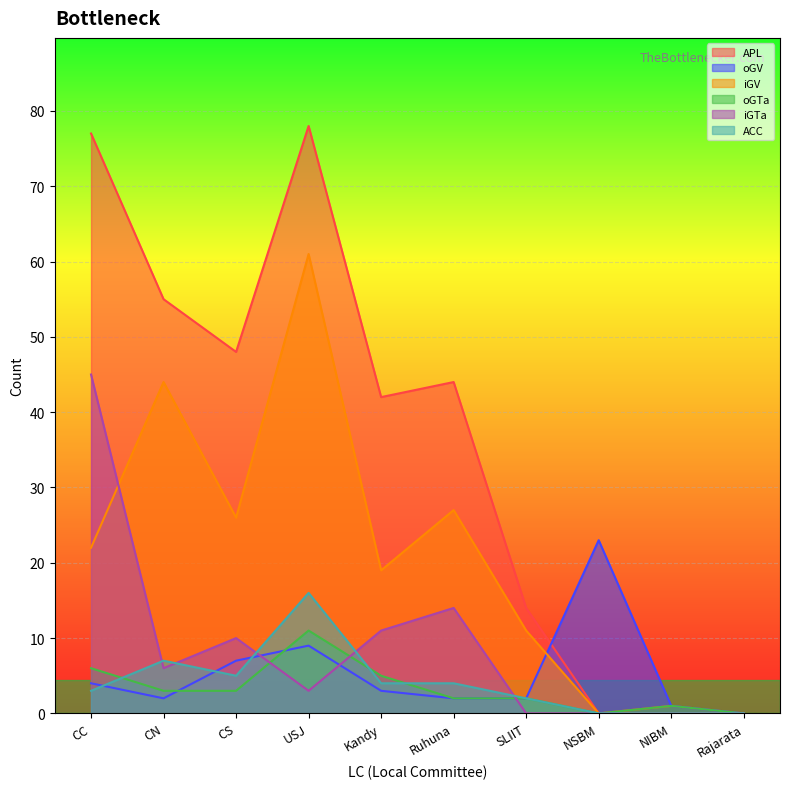

True or false: oGV has a value of 0 at Rajarata.

True